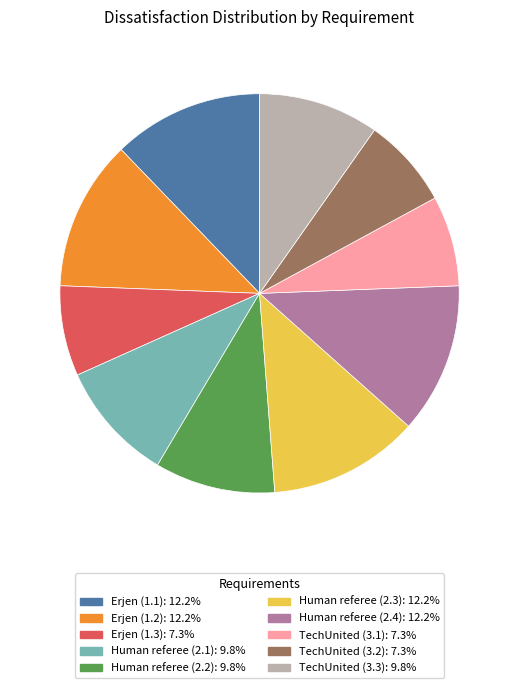

Does Human referee (2.4) account for over 50% of the chart?

No